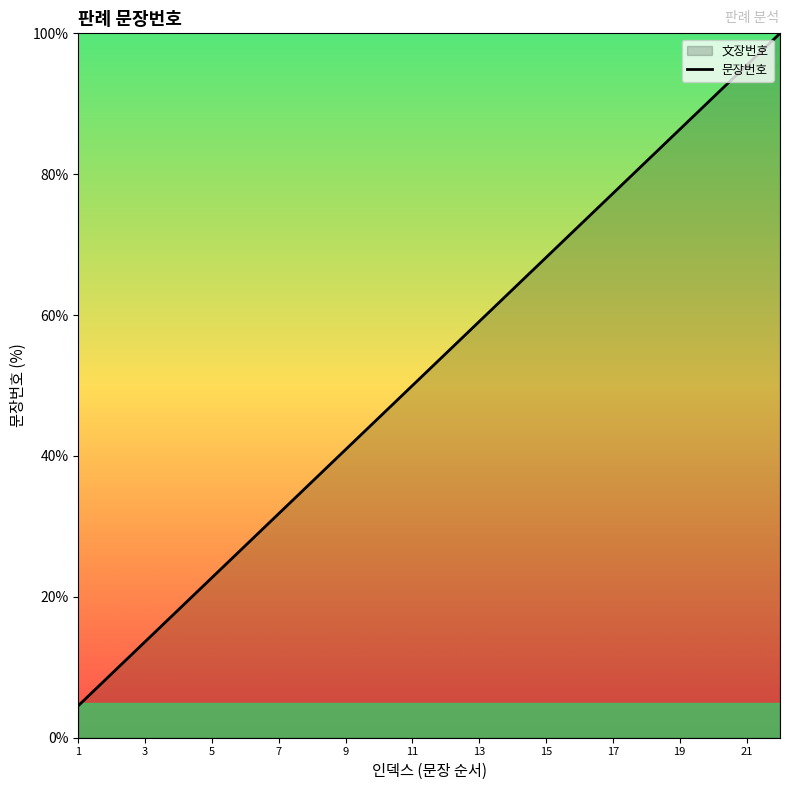

What is the smallest value displayed?

4.5